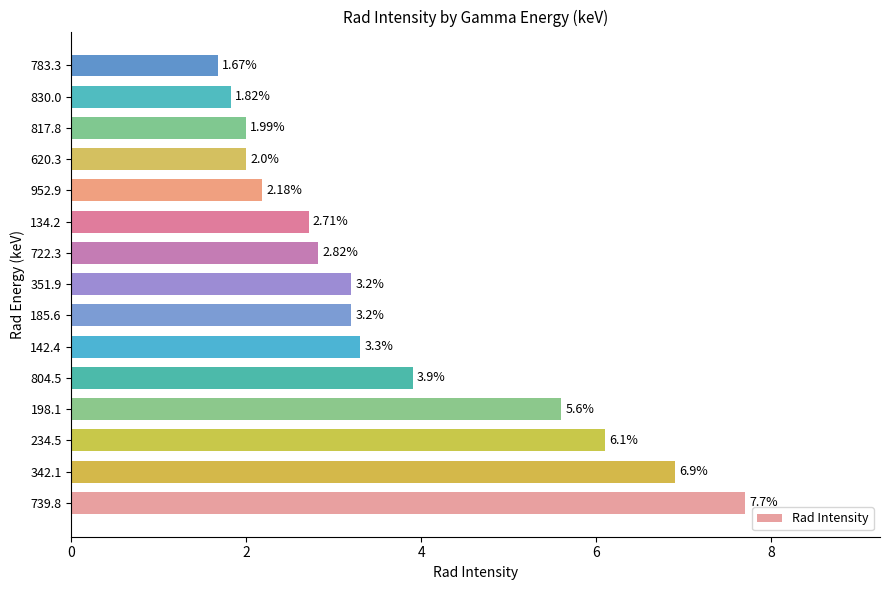

What is the difference between the values at 142.4 and 722.3?

0.5